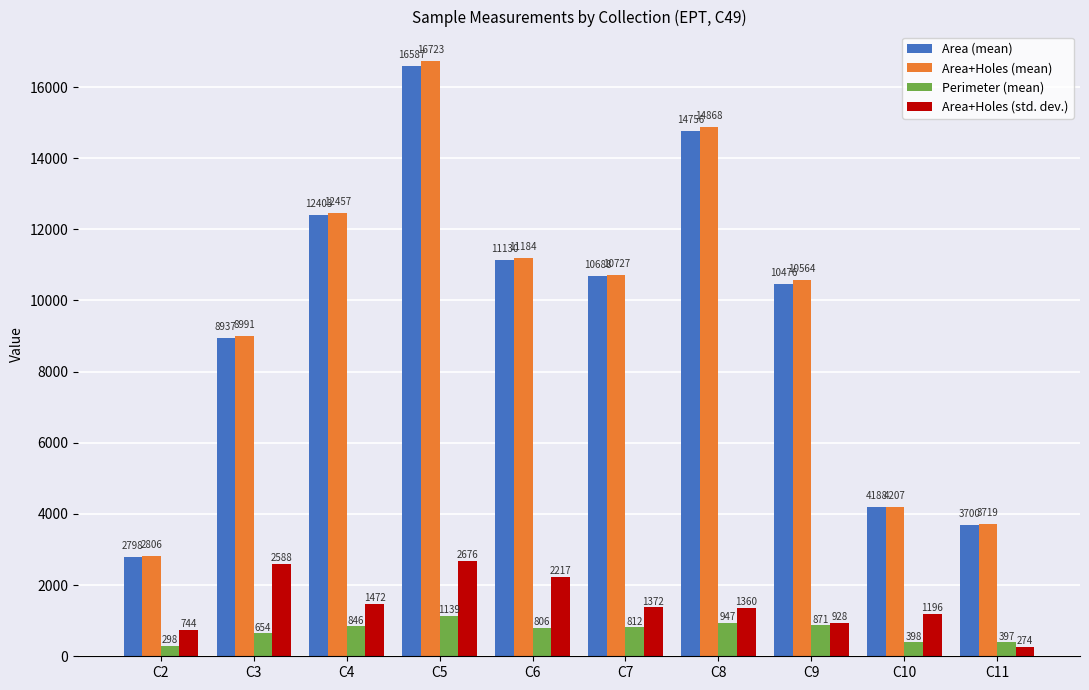

At how many categories does at least one series exceed 5547?

7